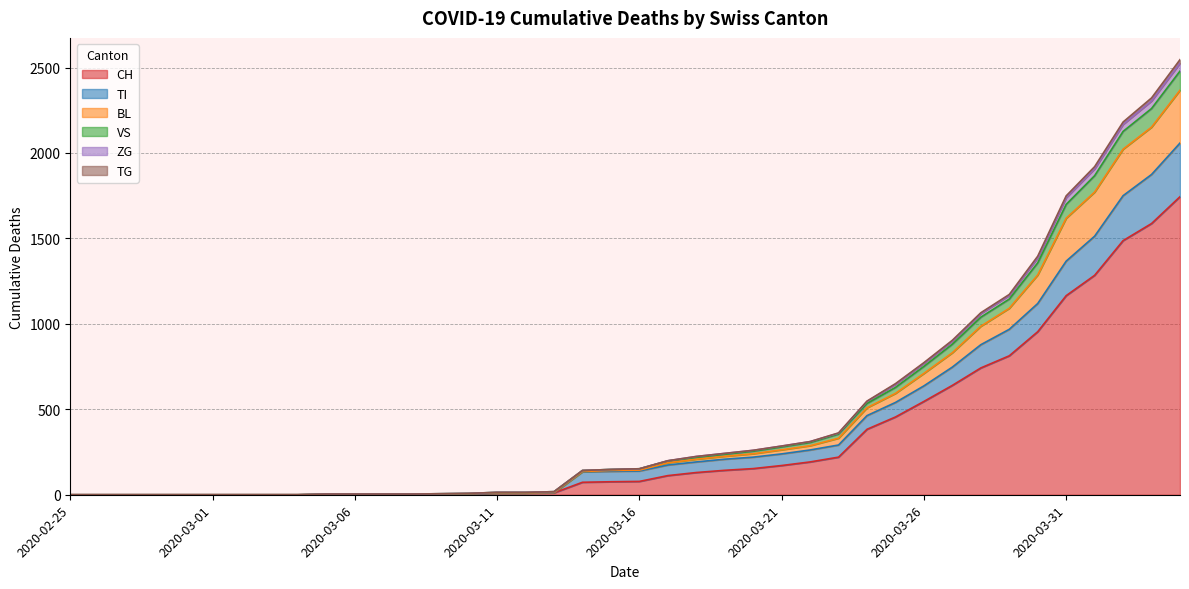

What is the difference between the highest and lowest values at 2020-03-16?

74